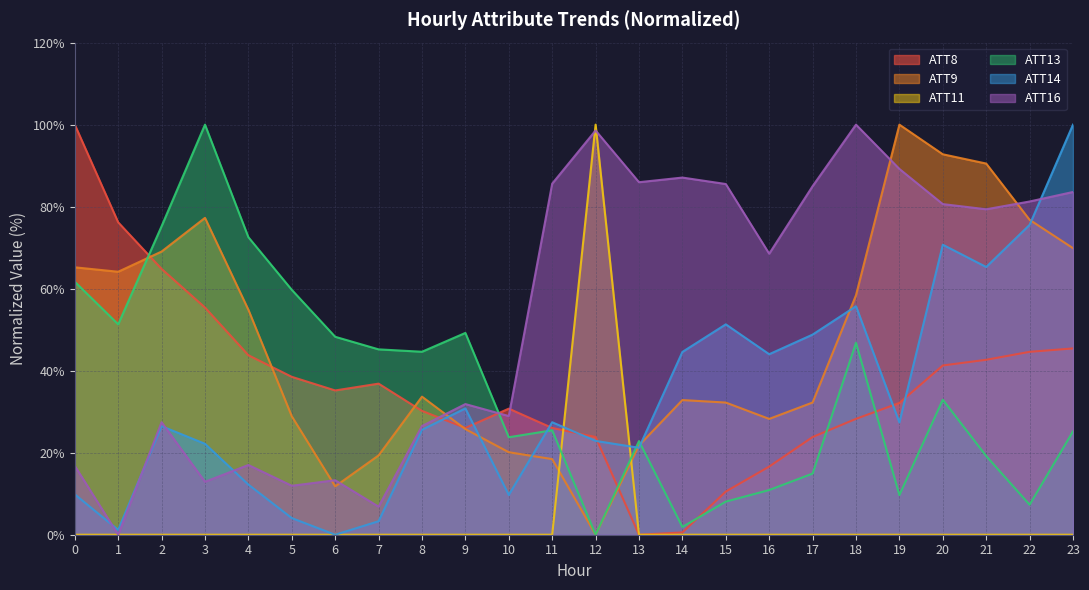

Reading left to right, what are all the values shown in this chart?

ATT8: 0=100.0	1=76.2	2=64.8	3=55.4	4=43.8	5=38.5	6=35.2	7=36.8	8=30.2	9=26.0	10=30.7	11=26.0	12=23.8	13=0.0	14=0.6	15=10.5	16=16.6	17=23.8	18=28.3	19=32.1	20=41.3	21=42.7	22=44.6	23=45.4
ATT9: 0=65.2	1=64.1	2=69.1	3=77.3	4=54.9	5=28.9	6=11.8	7=19.3	8=33.7	9=25.8	10=20.1	11=18.4	12=0.0	13=21.8	14=32.8	15=32.2	16=28.2	17=32.2	18=58.4	19=100.0	20=92.8	21=90.5	22=76.8	23=69.9
ATT11: 0=0.0	1=0.0	2=0.0	3=0.0	4=0.0	5=0.0	6=0.0	7=0.0	8=0.0	9=0.0	10=0.0	11=0.0	12=100.0	13=0.0	14=0.0	15=0.0	16=0.0	17=0.0	18=0.0	19=0.0	20=0.0	21=0.0	22=0.0	23=0.0
ATT13: 0=61.7	1=51.3	2=75.2	3=100.0	4=72.6	5=59.7	6=48.3	7=45.2	8=44.6	9=49.2	10=23.8	11=25.5	12=0.0	13=22.8	14=1.9	15=8.1	16=10.9	17=14.9	18=46.8	19=9.7	20=32.9	21=19.2	22=7.3	23=25.2
ATT14: 0=9.8	1=1.2	2=26.5	3=22.2	4=12.2	5=4.1	6=0.0	7=3.3	8=25.6	9=30.8	10=9.7	11=27.4	12=22.9	13=21.2	14=44.6	15=51.3	16=44.0	17=48.8	18=55.7	19=27.4	20=70.7	21=65.3	22=75.6	23=100.0
ATT16: 0=16.8	1=0.0	2=27.4	3=12.9	4=17.0	5=11.9	6=13.3	7=6.8	8=26.5	9=31.9	10=28.9	11=85.6	12=98.6	13=86.0	14=87.1	15=85.5	16=68.5	17=85.0	18=100.0	19=89.2	20=80.6	21=79.4	22=81.3	23=83.6